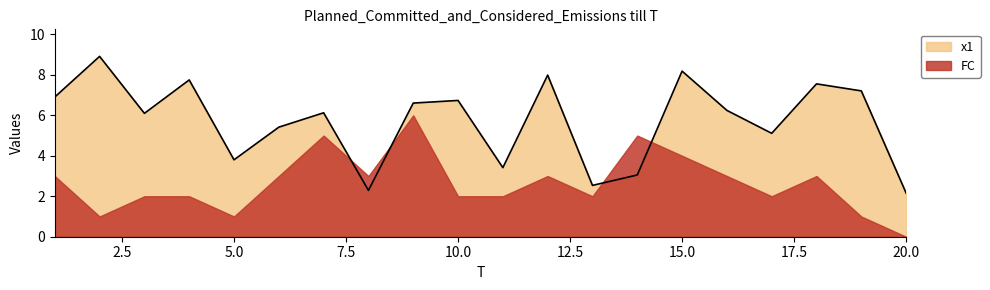

List the labels in order of value, smallest first.

20, 8, 13, 14, 11, 5, 17, 6, 3, 7, 16, 9, 10, 1, 19, 18, 4, 12, 15, 2